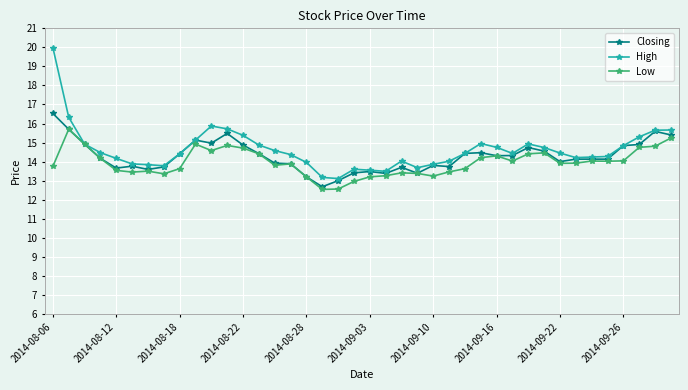

Does the chart display data point markers on the line(s)?

Yes